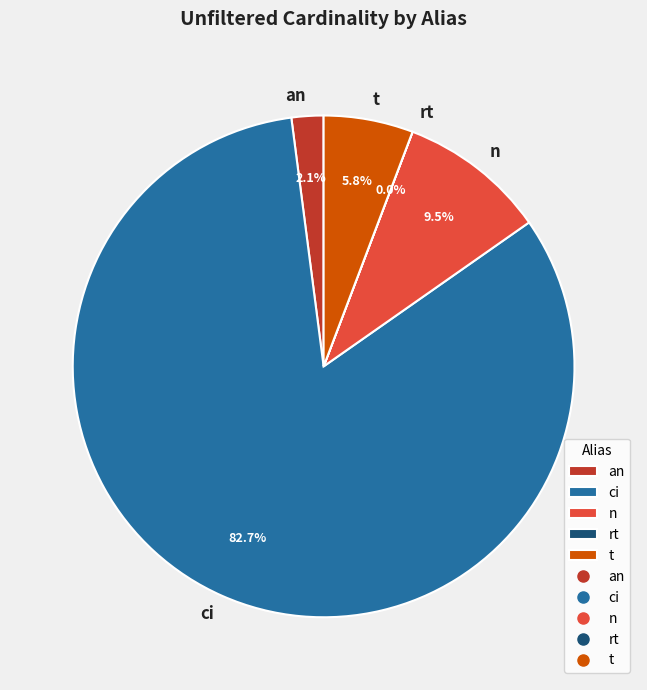

Which slice is the largest?

ci